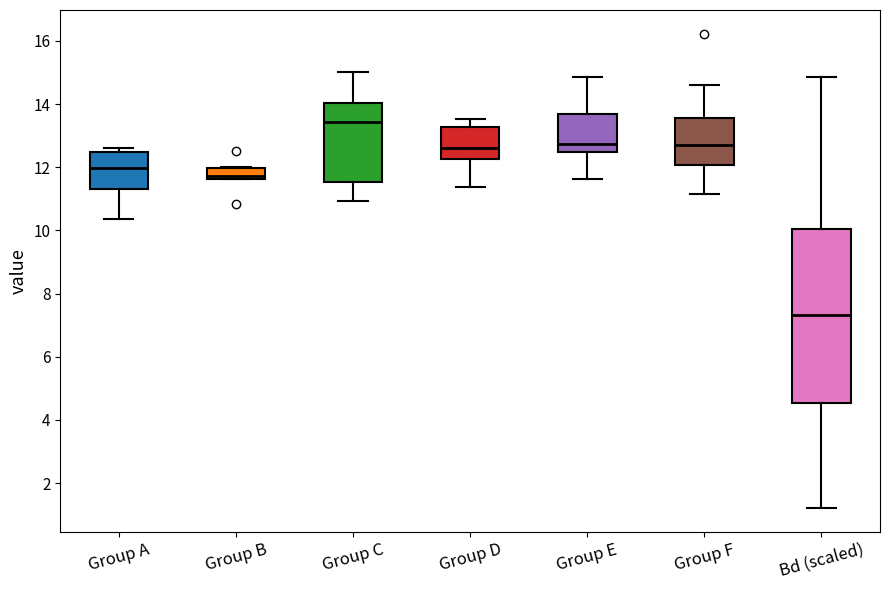

Where is the lower edge of the box for Group A on the y-axis? The values are not printed on the chart, so give them approximately, as read against the axis.

11.4